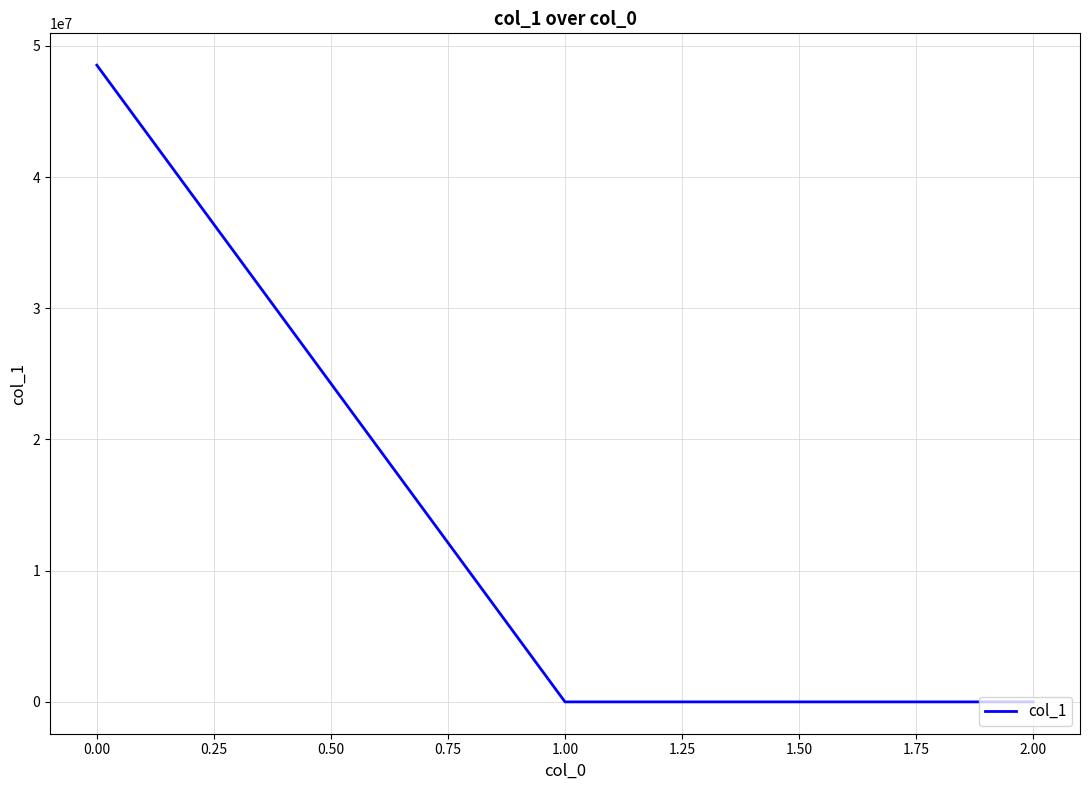

What position from the right is 0.00?

3